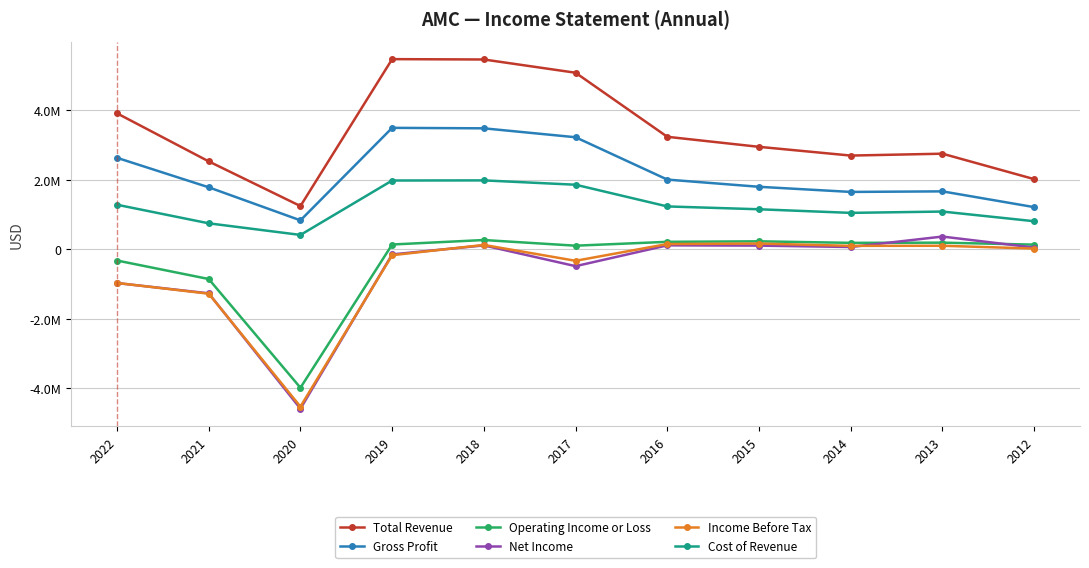

Is this an area chart (filled region under the line)?

No